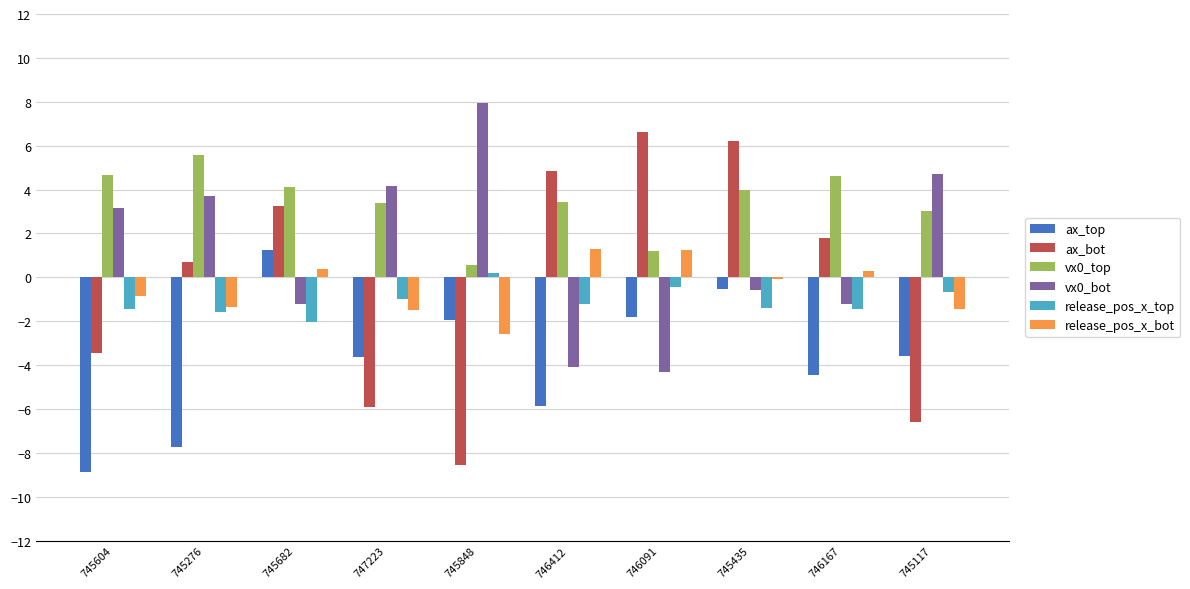

What is the sum of all release_pos_x_top values?

-11.0